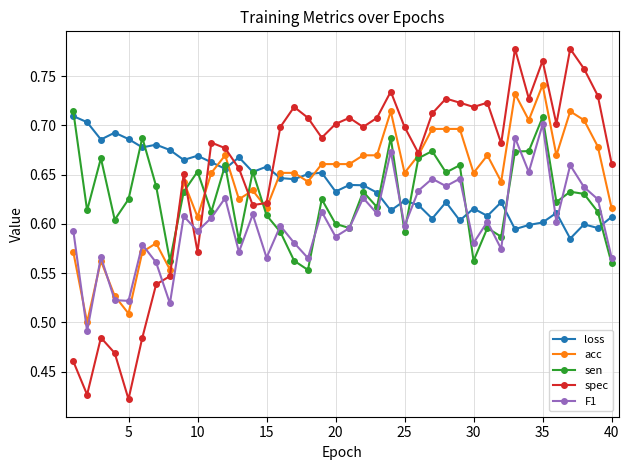

At how many categories does at least one series exceed 0?

40